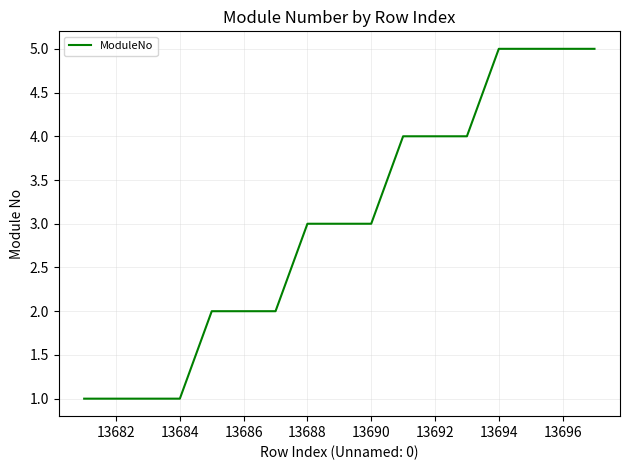

What is the difference between the maximum and minimum values?

4